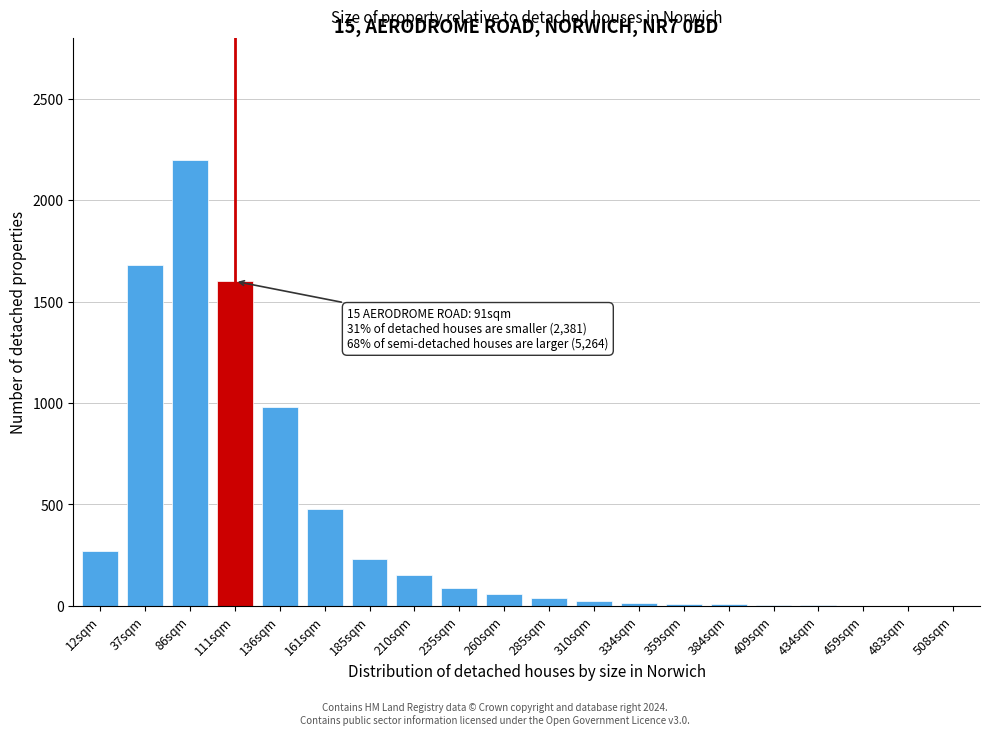

At which category does the chart reach its peak across all series?

86sqm